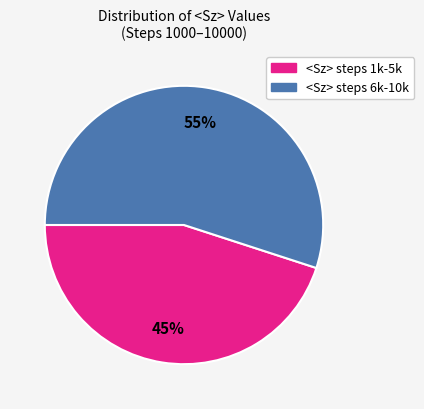

To the nearest percent, what is the difference between the largest and smallest slice percentages?

10%